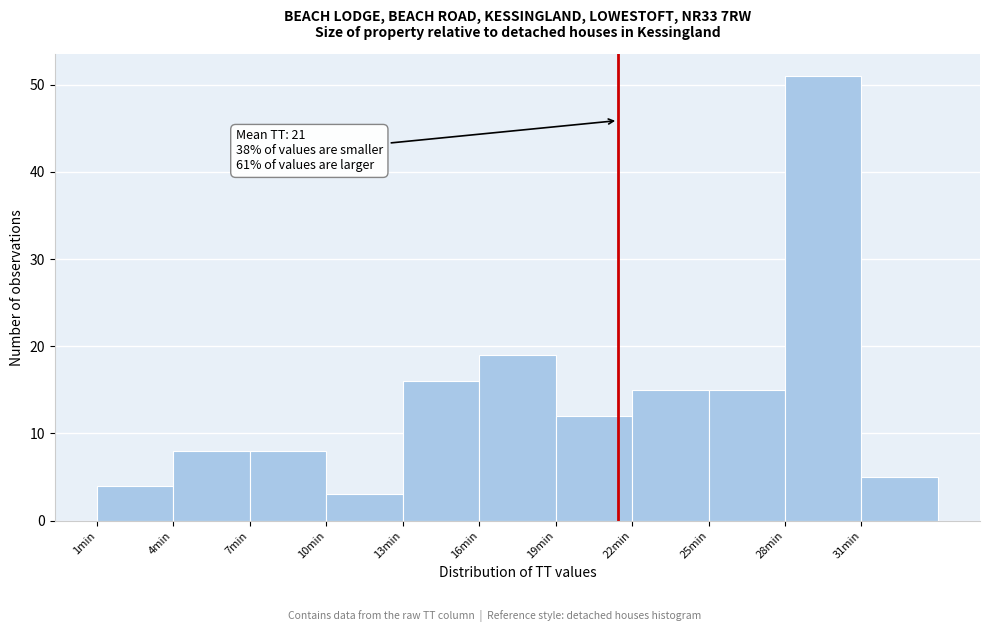

Which range on the x-axis has the tallest bar?

28 to 31